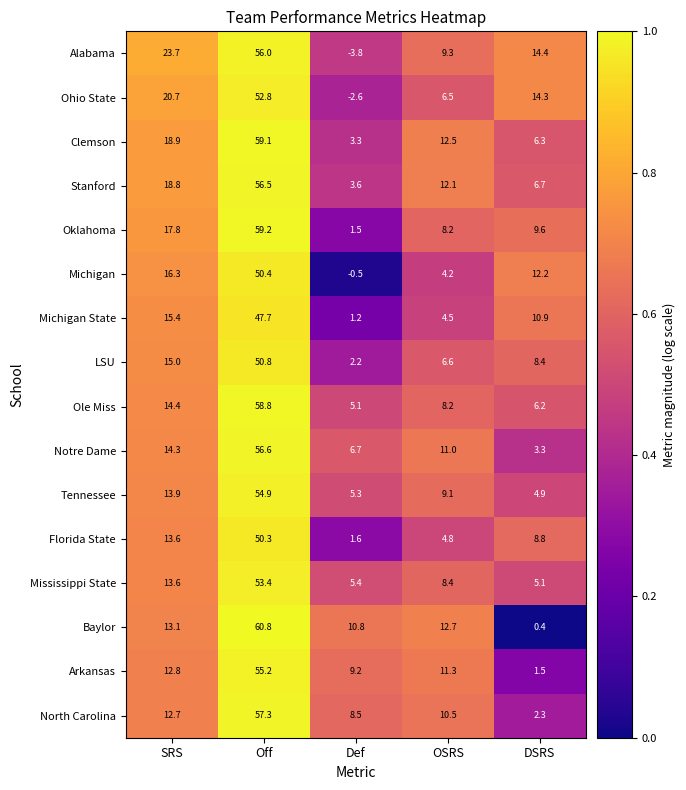

What is the total value across all series at DSRS?

115.3